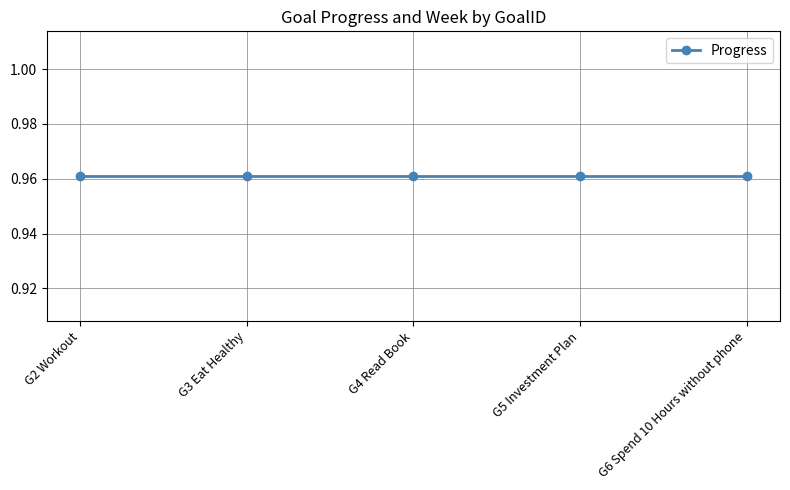

At which label is Week closest to 36?

G2 Workout